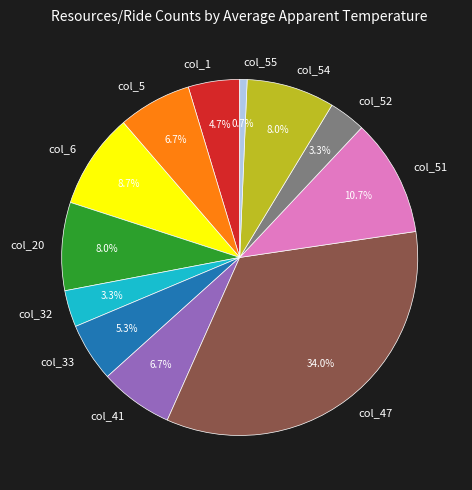

Is it true that col_5 is 1% of the pie?

False